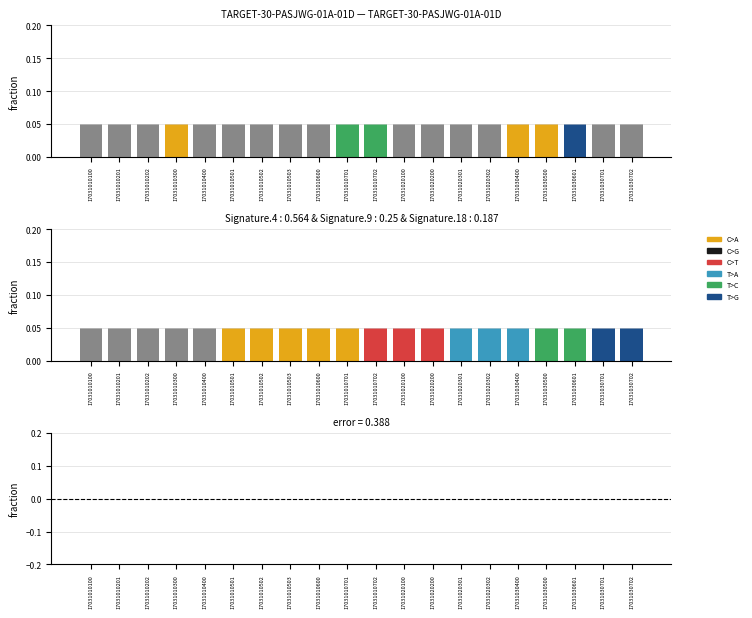

What is the lowest value of the humidity series?

0.1